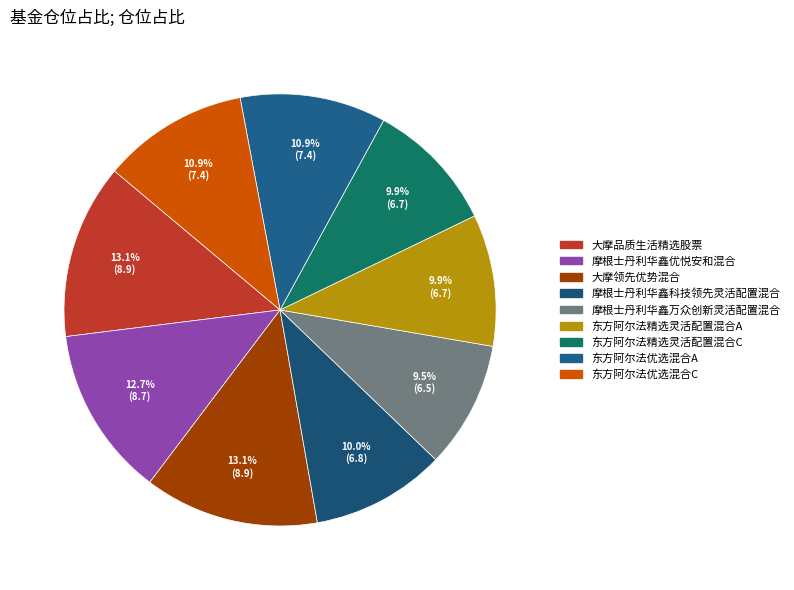

What percentage is NOT represented by 东方阿尔法精选灵活配置混合C?

90.1%